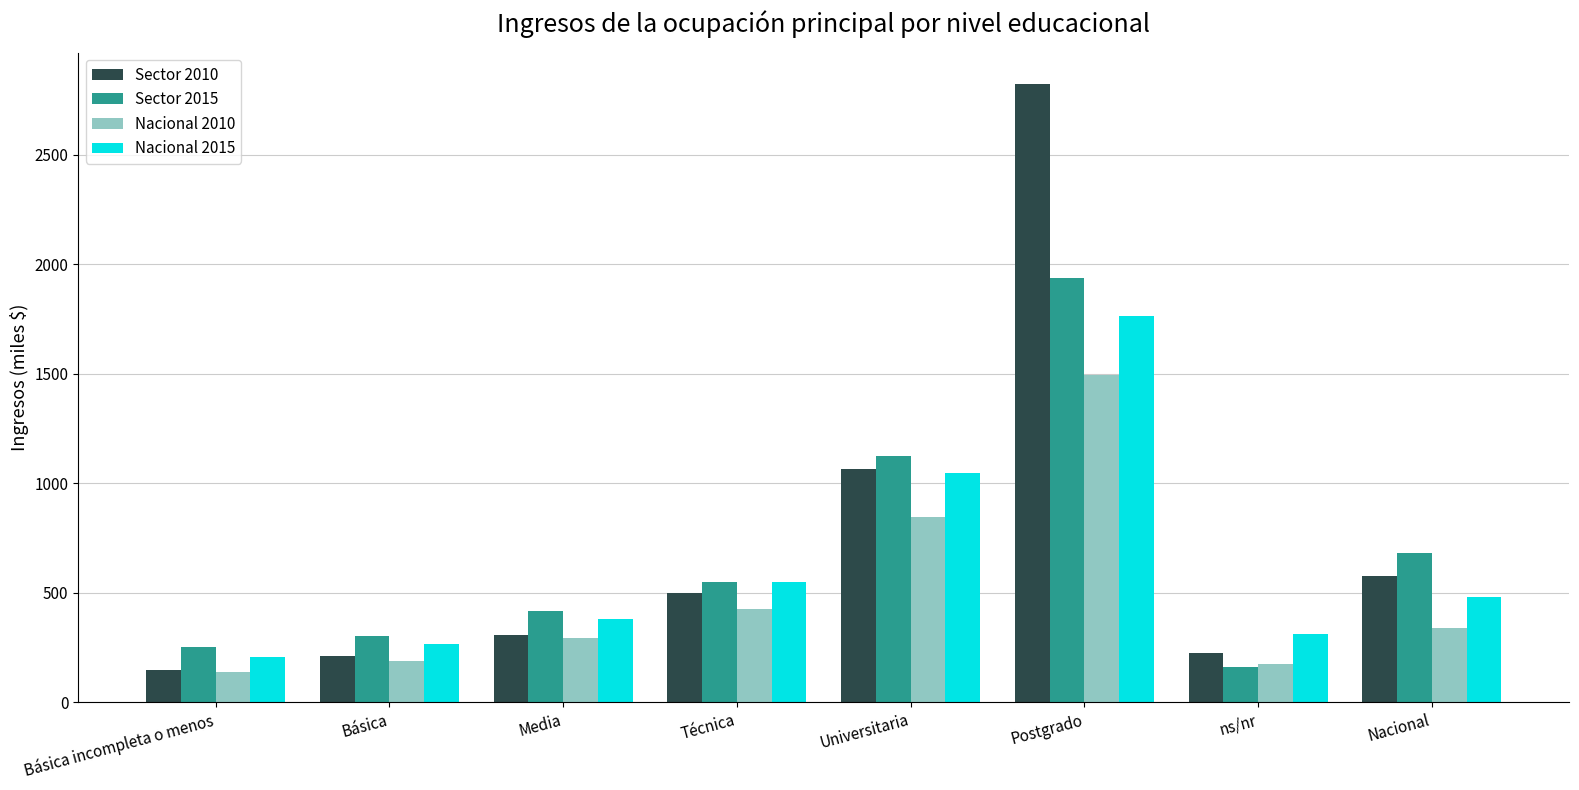

What are all the series names shown in the legend?

Sector 2010, Sector 2015, Nacional 2010, Nacional 2015